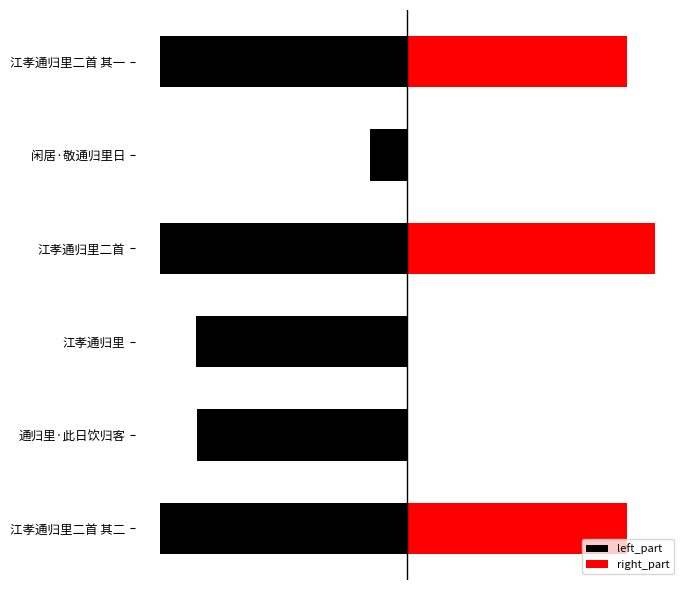

Reading right to left, transcribe all the data shown in this chart.

left_part: -408253.5	-61081.0	-408253.5	-347893.0	-347112.0	-408253.5
right_part: 362118.5	0.0	408253.5	0.0	0.0	362119.5